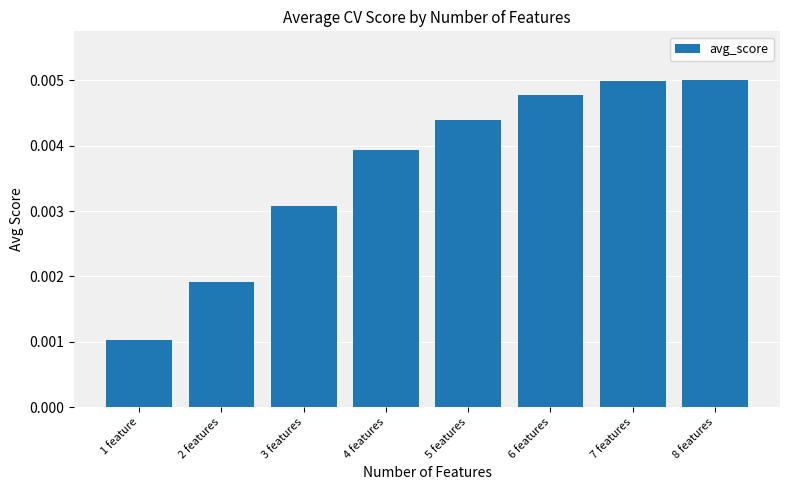

How many bars are there in total?

8